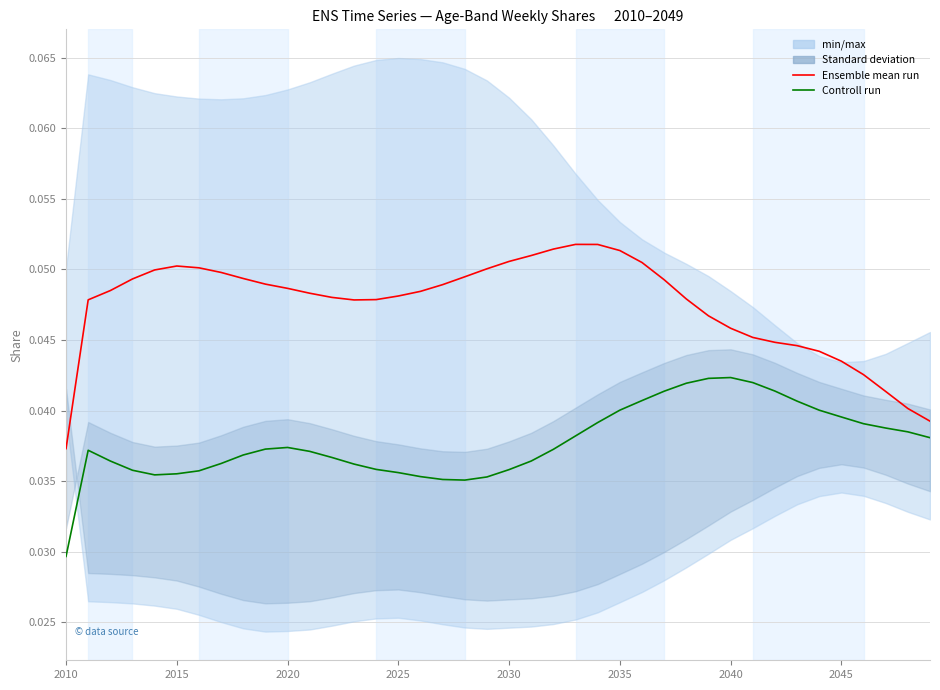

True or false: Controll run and Ensemble mean run intersect in this chart.

False